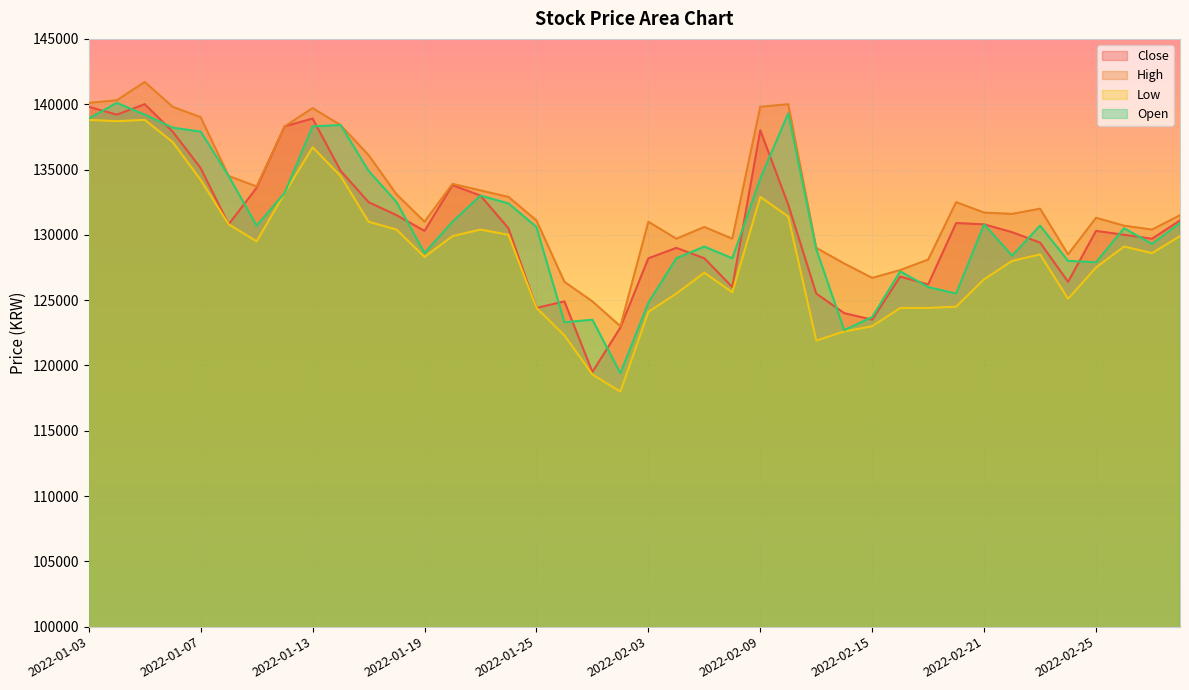

At which category is the sum across all series the highest?

2022-01-05